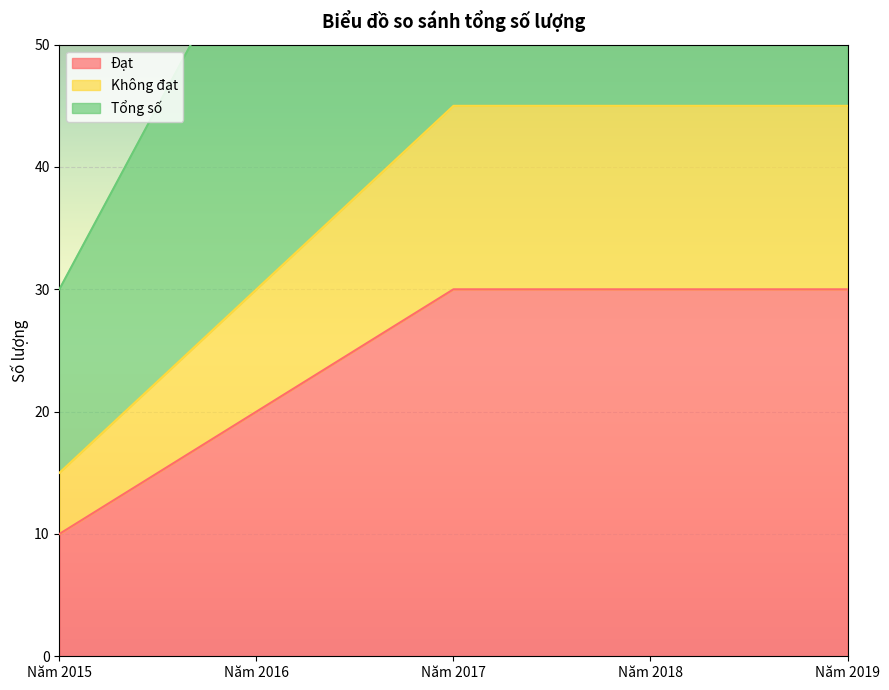

What is the spread (max minus min) of values at Năm 2019?

60